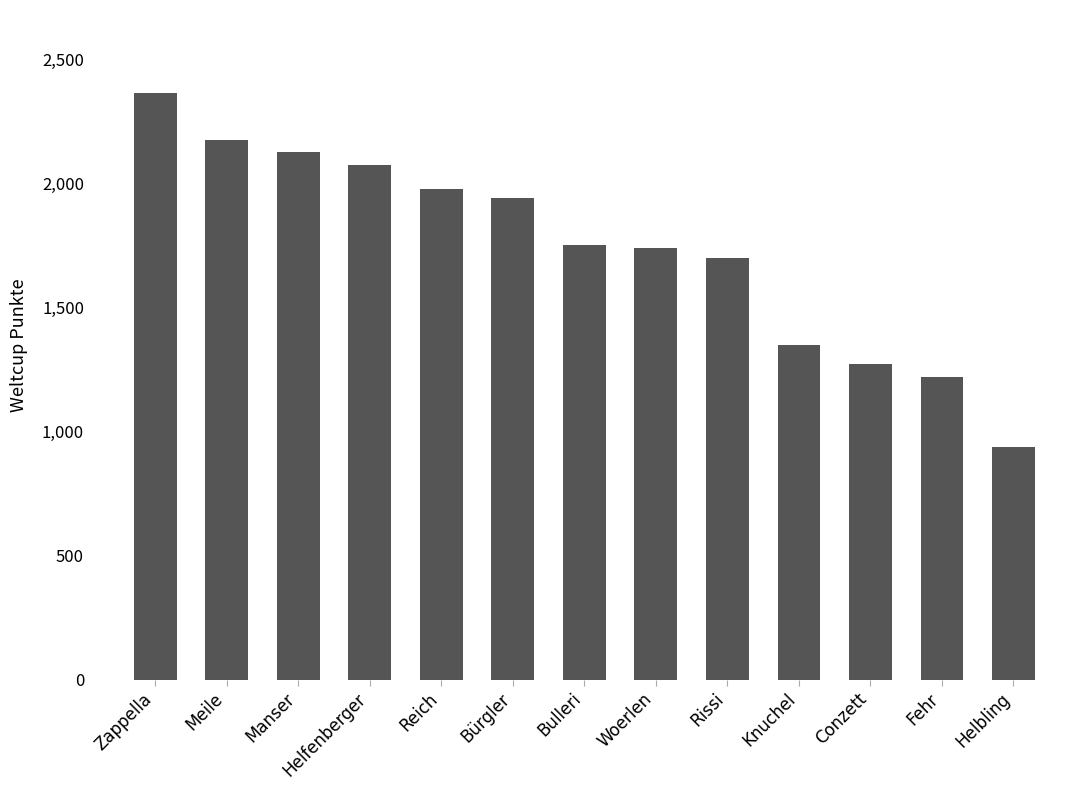

What is the difference between the values at Conzett and Zappella?

1093